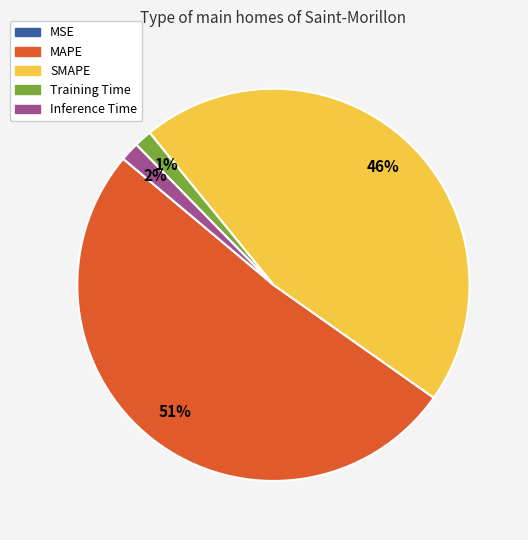

Does MAPE account for over 50% of the chart?

Yes